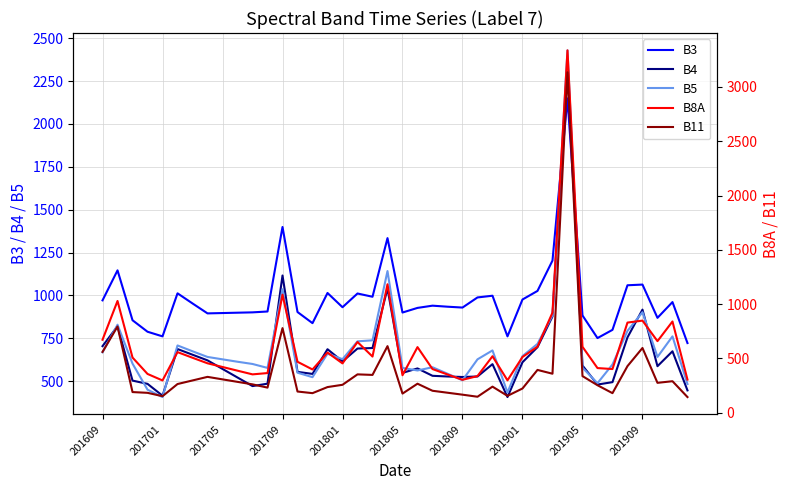

Which series has the largest total across all categories?

B3